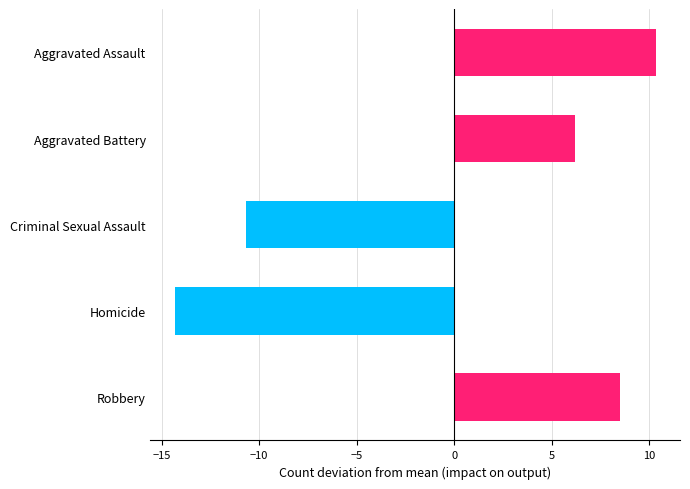

The value of 2015 at Aggravated Assault is 47. True or false?

False